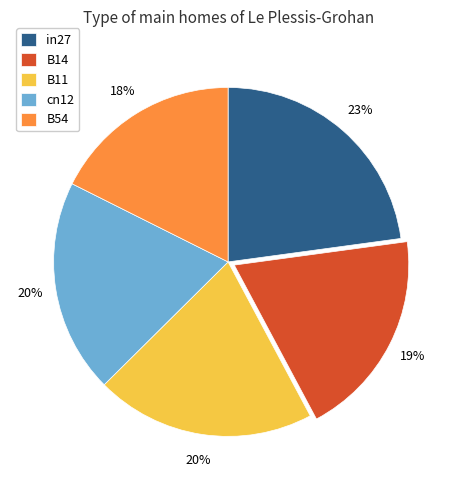

Does B14 represent more than half of the total?

No